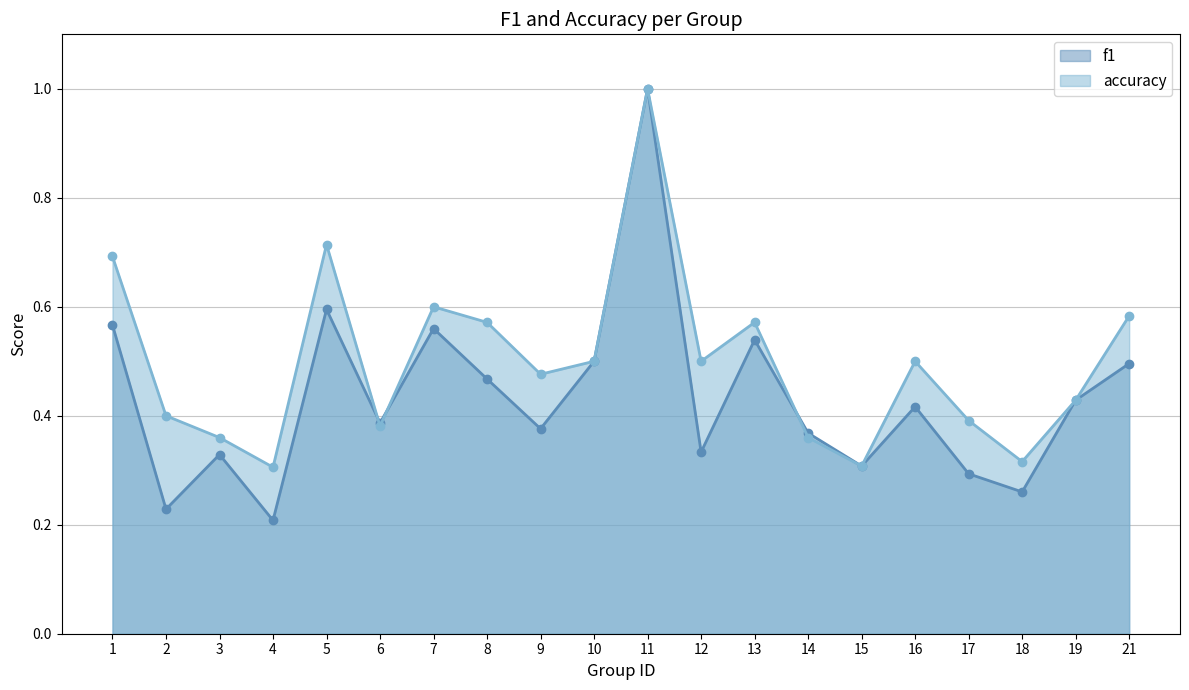

What is the minimum value for f1?

0.2